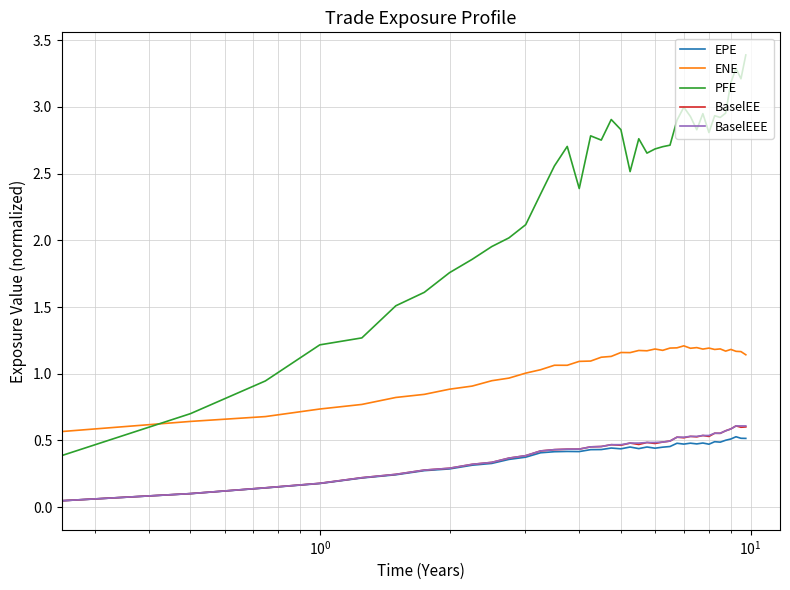

After their last crossing, which series has the higher values: PFE or ENE?

PFE